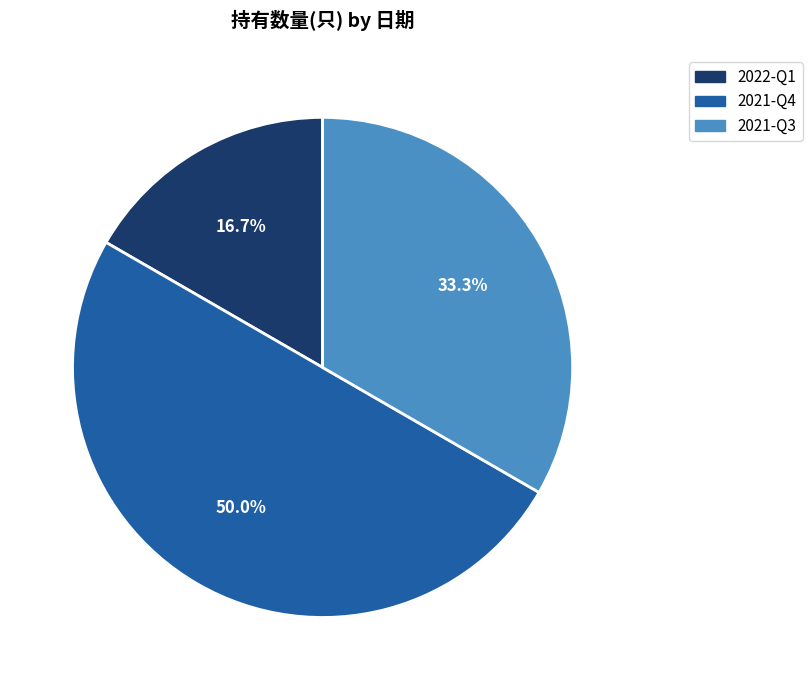

Which category has the biggest portion of the pie?

2021-Q4